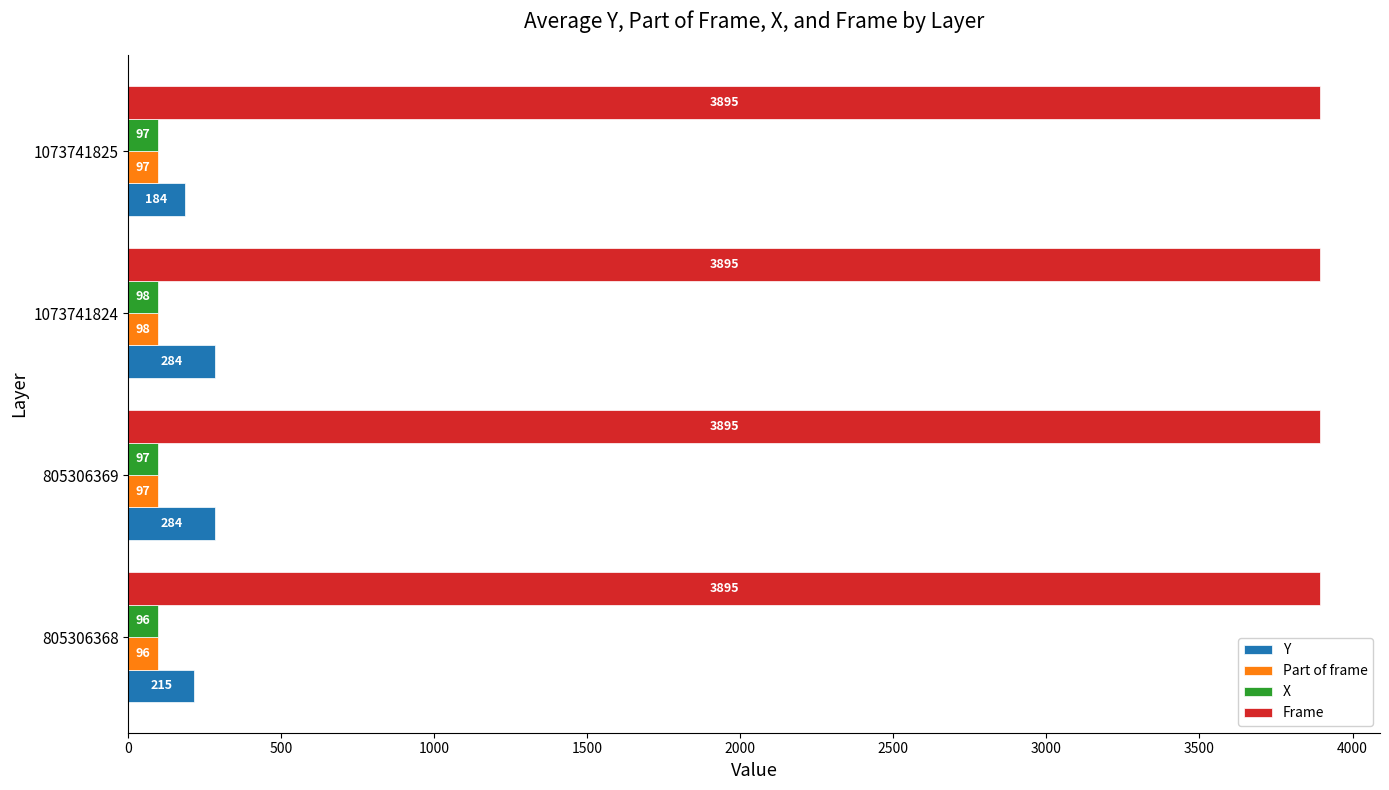

At which category is the sum across all series the highest?

1073741824